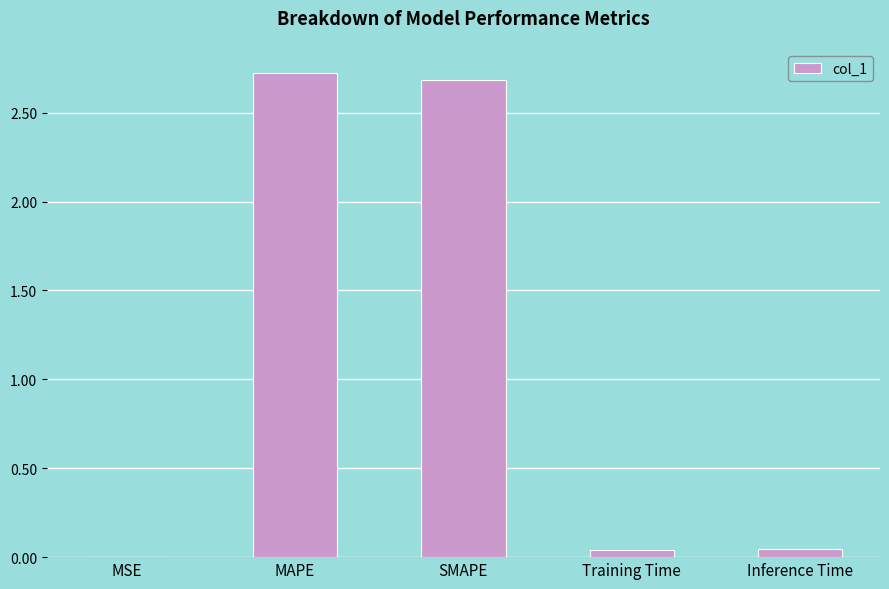

Read the value at MAPE.

2.7